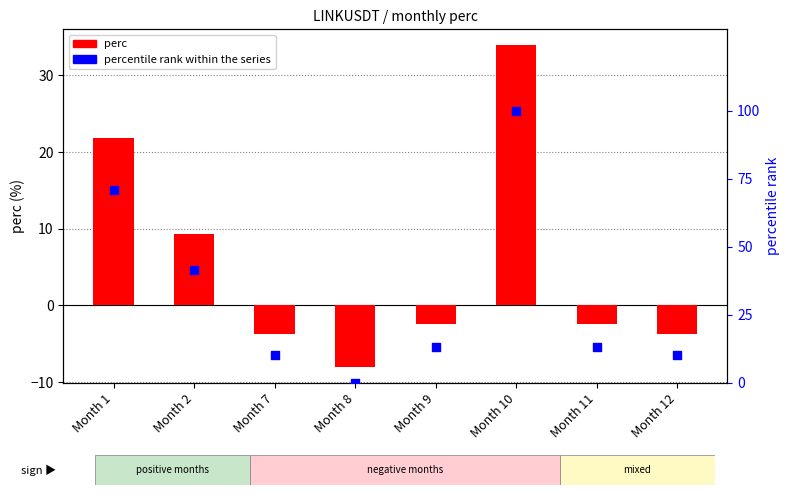

What are all the series names shown in the legend?

perc, percentile rank within the series